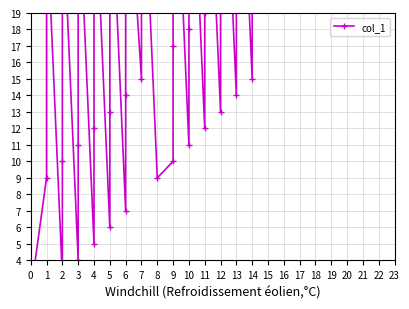

What is the change in value from 10 to 11?

+1